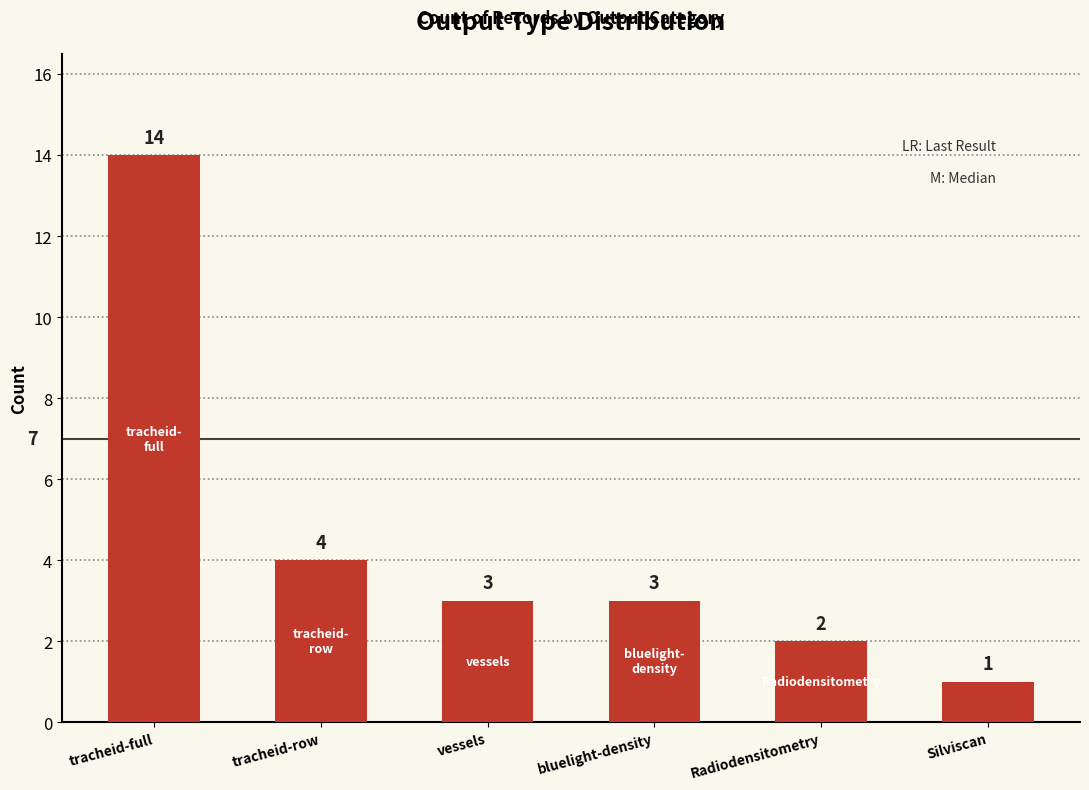

What is the difference between the values at Radiodensitometry and Silviscan?

1